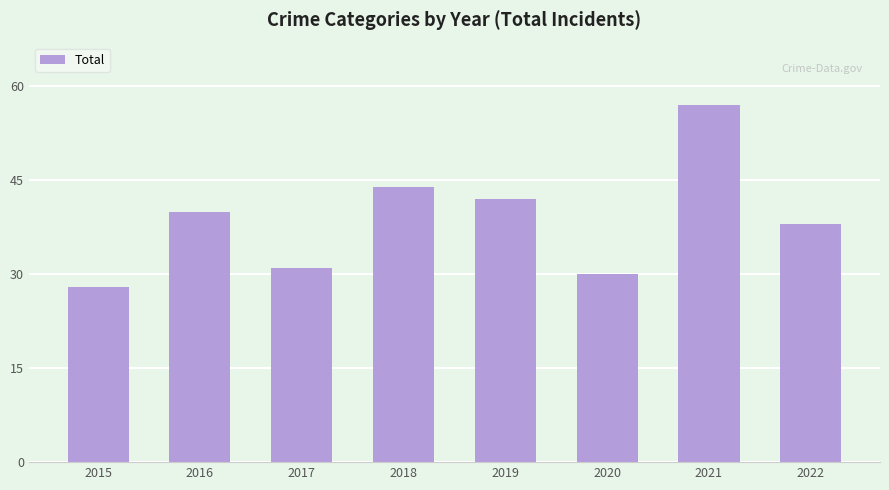

At which category does the chart reach its peak across all series?

2021